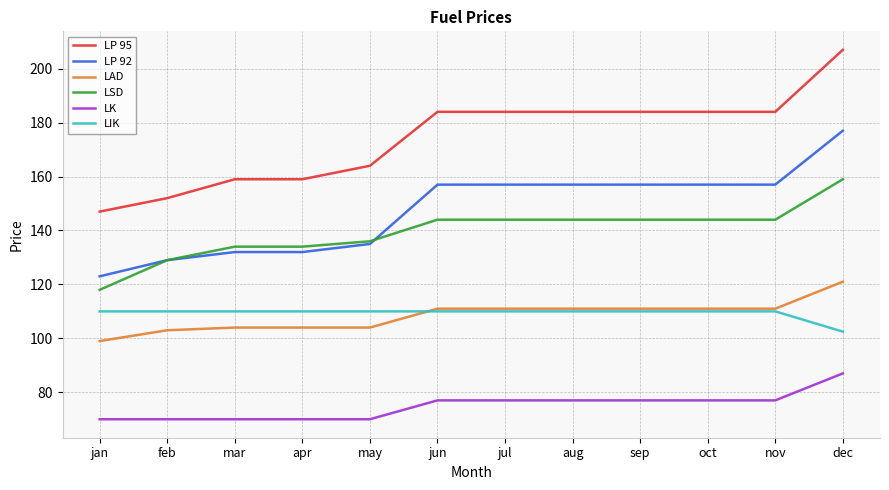

Which category has the highest value in the LAD series?

dec